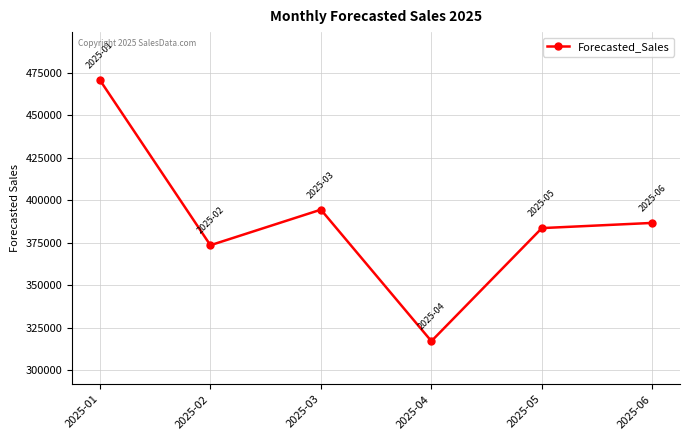

Reading left to right, extract all data points from this chart.

2025-01=470806	2025-02=373523	2025-03=394476	2025-04=317019	2025-05=383613	2025-06=386672